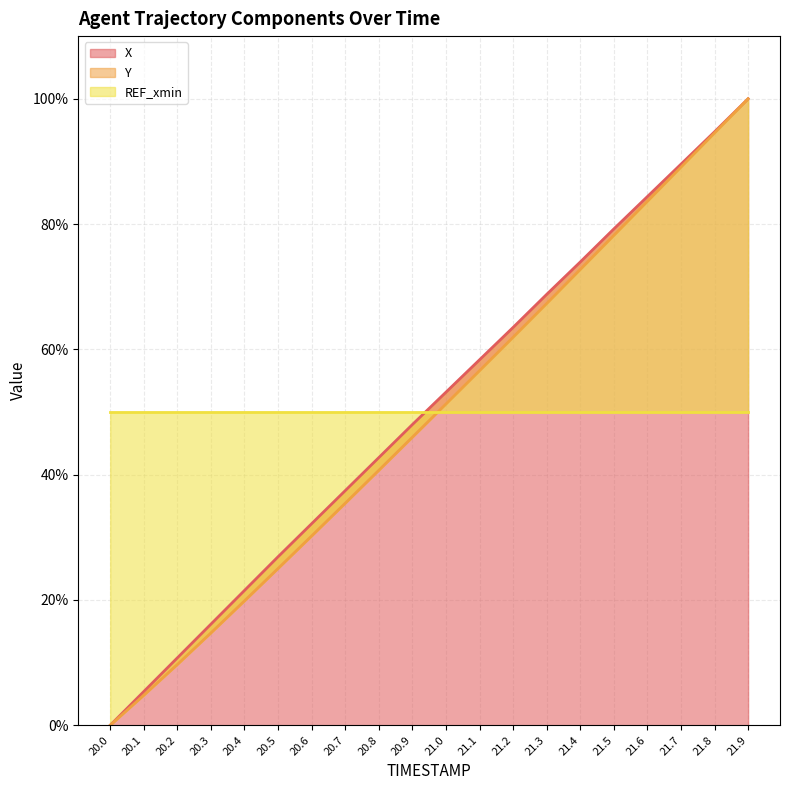

How many categories are shown in the chart?

20